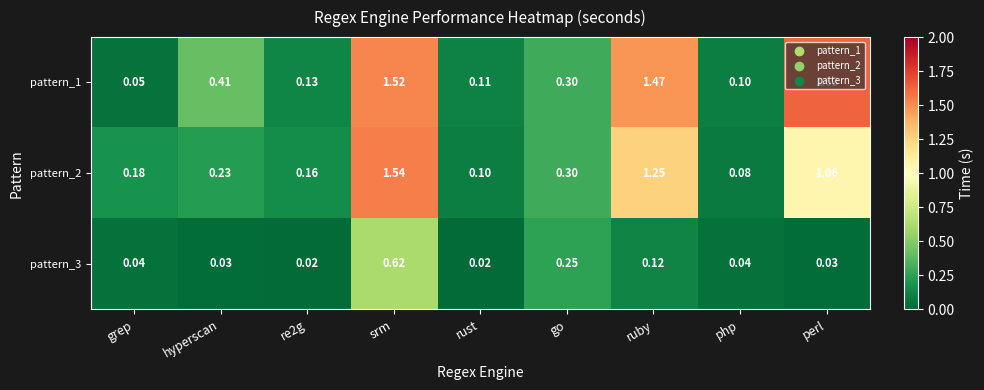

At which label is pattern_1 closest to 0?

grep